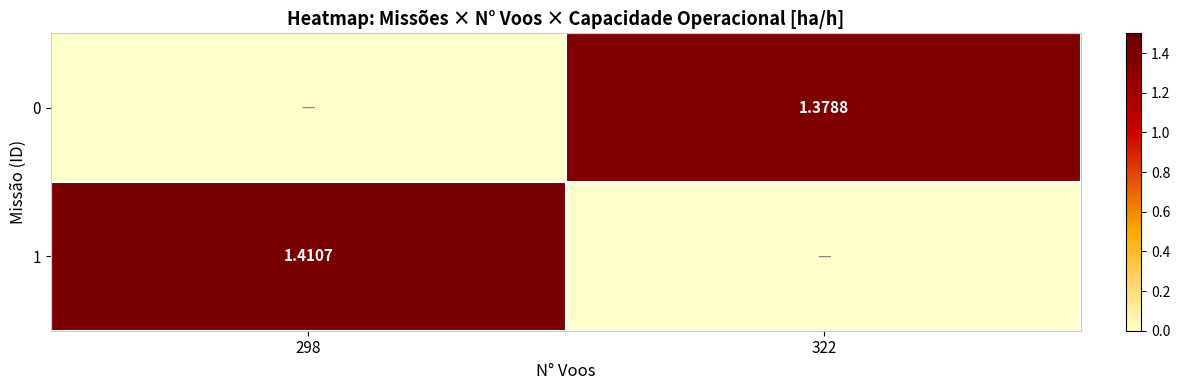

Is the value of 1 at 298 greater than the value of 0 at 322?

Yes